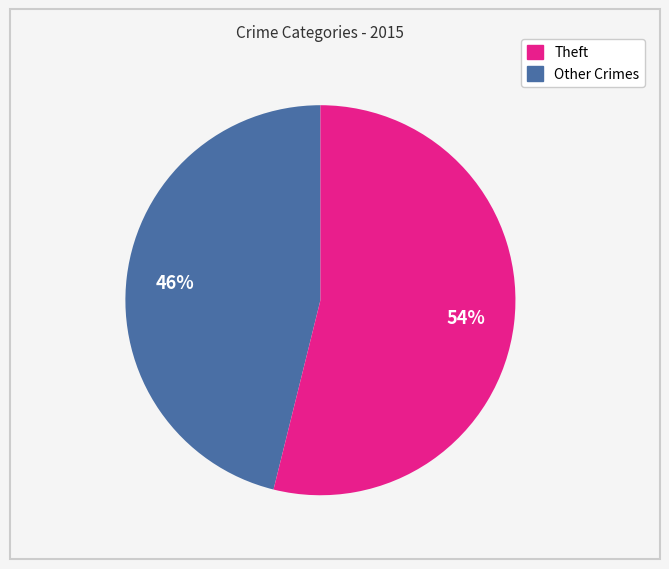

Does any single category account for the majority?

Yes